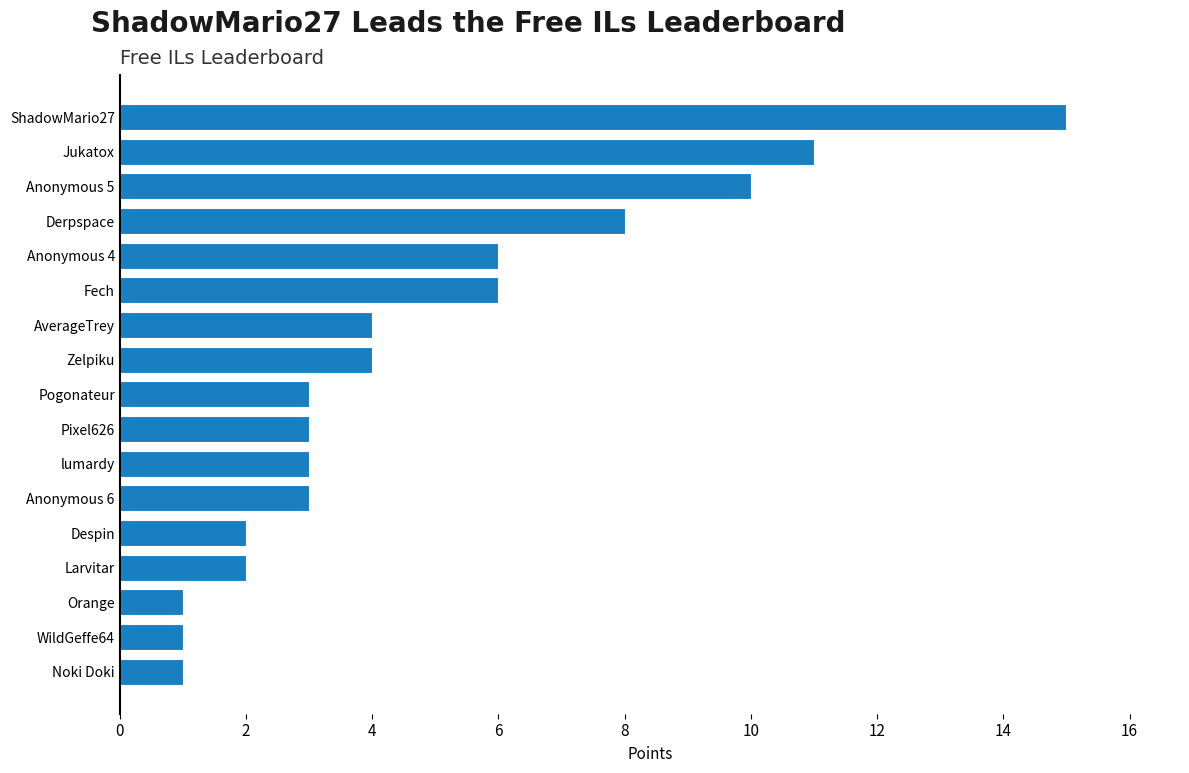

Count the number of data series in this chart.

1